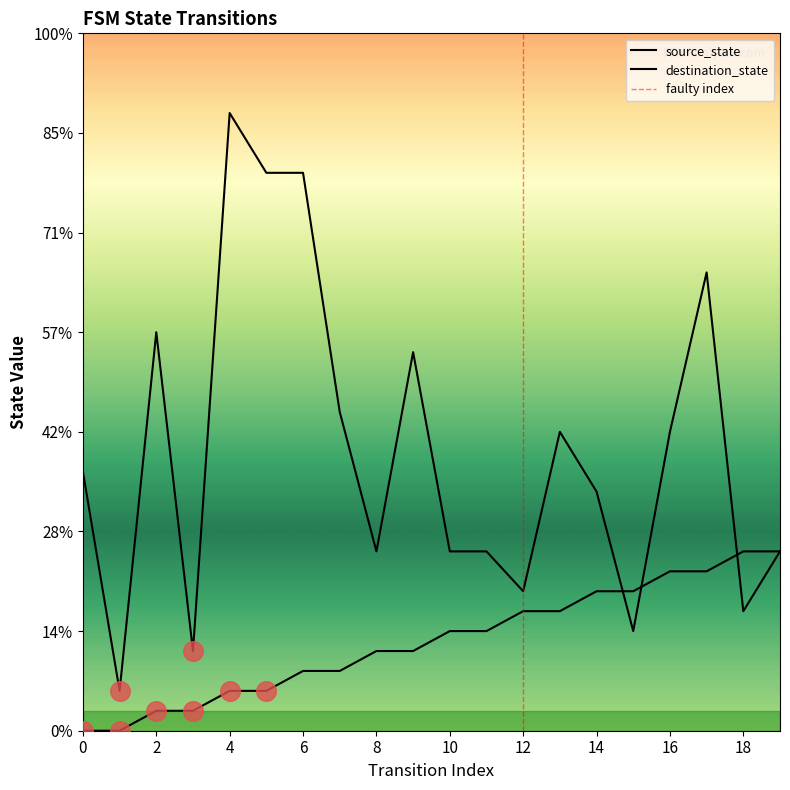

Is the value of destination_state at 7 greater than the value of source_state at 17?

Yes